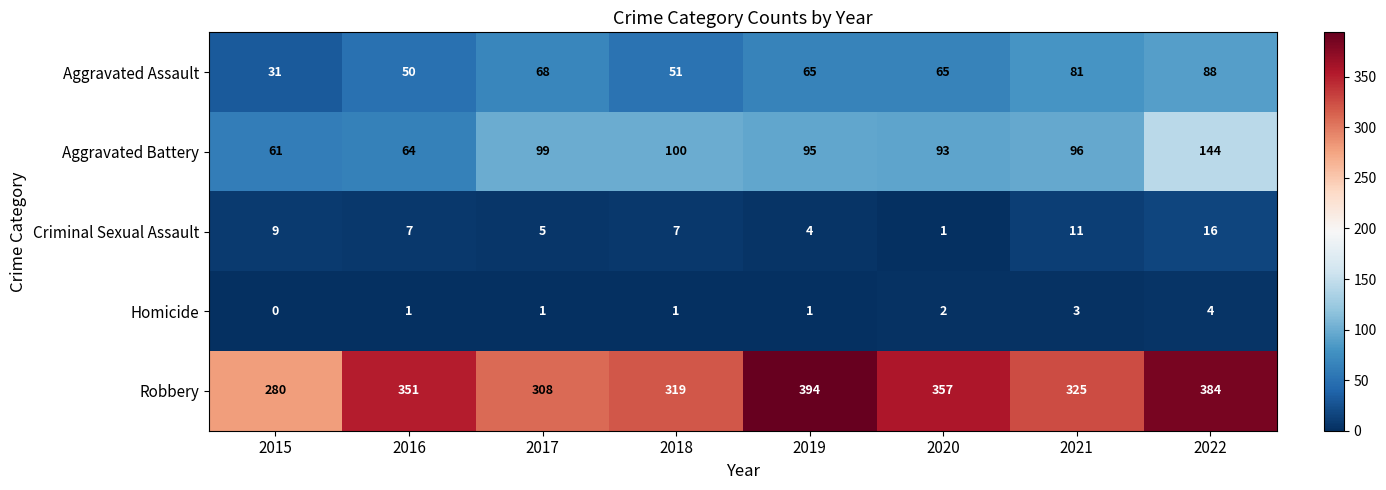

Is it true that Robbery equals 140 at 2018?

False